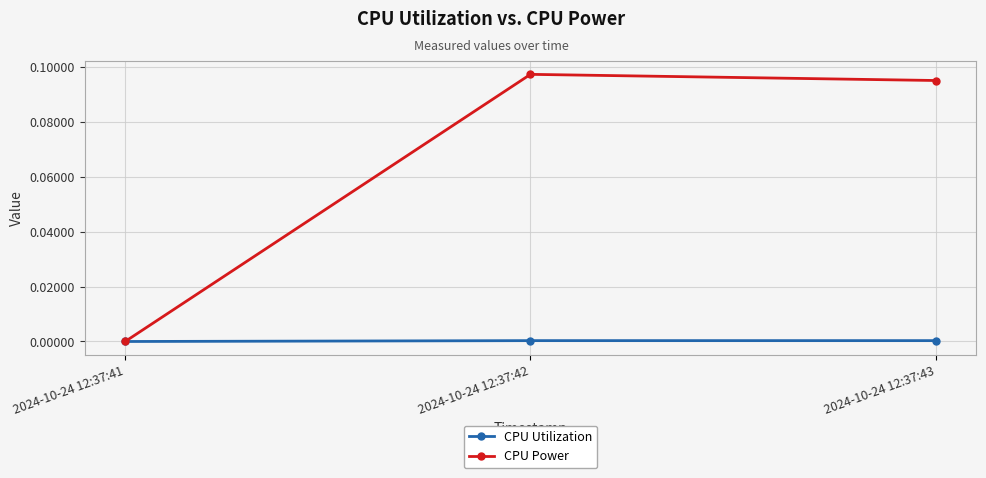

True or false: CPU Power has a value of 0.2 at 2024-10-24 12:37:43.

False